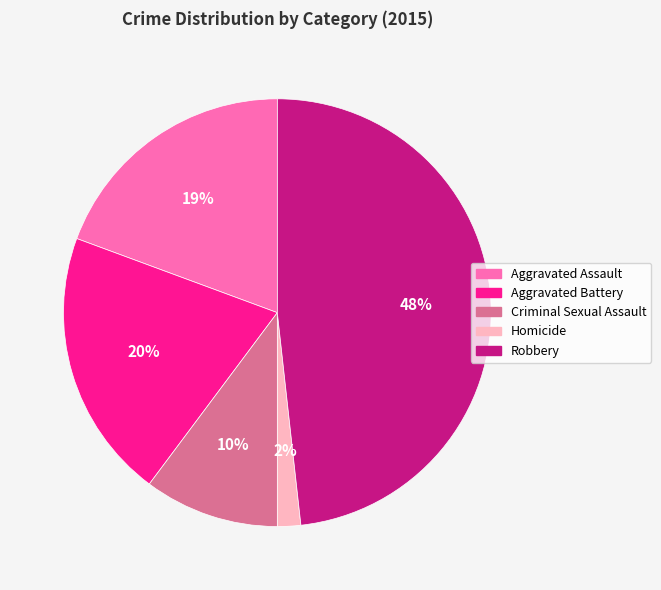

How many segments does this pie chart have?

5